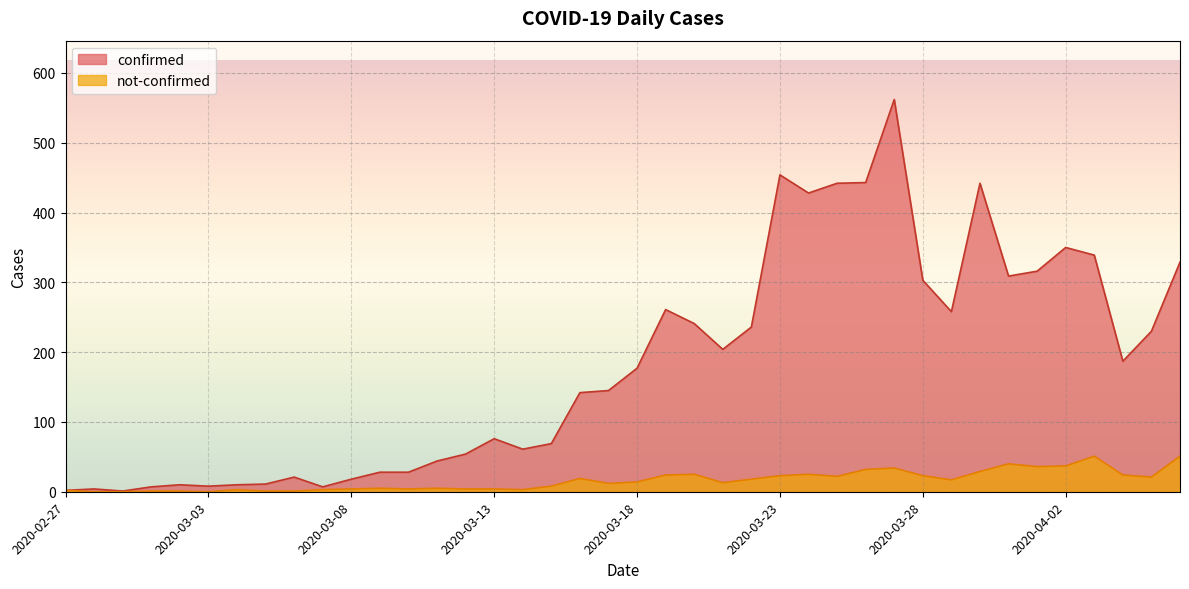

The value of confirmed at 2020-03-27 is 374. True or false?

False